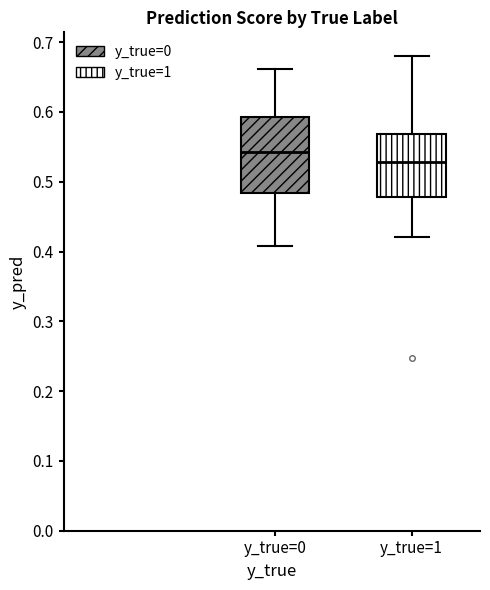

Which box has the highest median line?

y_true=0